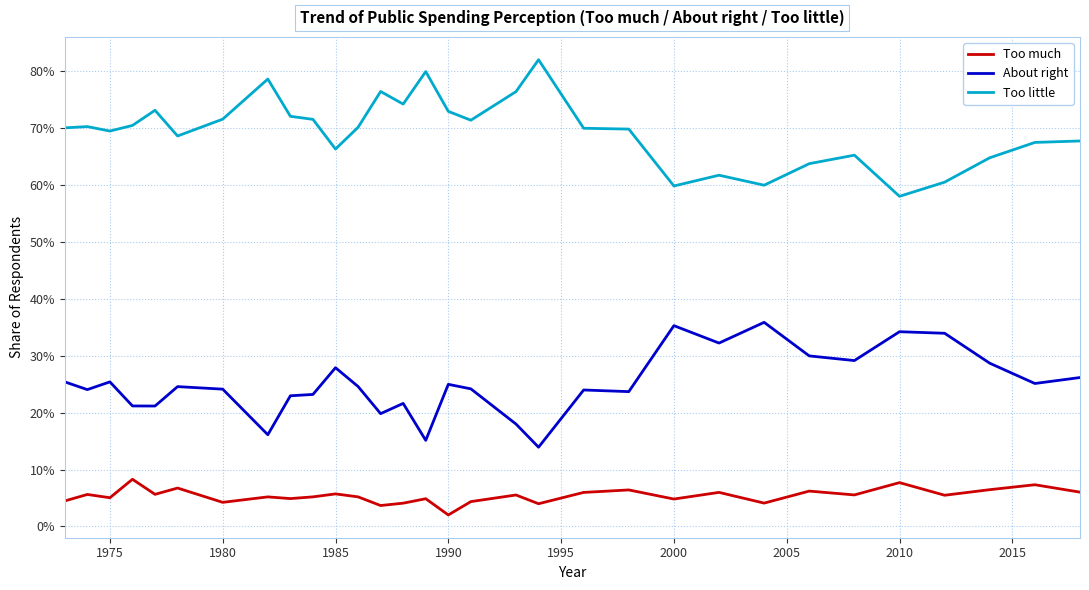

Reading left to right, what are all the values shown in this chart?

Too much: 0.0	0.1	0.1	0.1	0.1	0.1	0.0	0.1	0.0	0.1	0.1	0.1	0.0	0.0	0.0	0.0	0.0	0.1	0.0	0.1	0.1	0.0	0.1	0.0	0.1	0.1	0.1	0.1	0.1	0.1	0.1
About right: 0.3	0.2	0.3	0.2	0.2	0.2	0.2	0.2	0.2	0.2	0.3	0.2	0.2	0.2	0.2	0.2	0.2	0.2	0.1	0.2	0.2	0.4	0.3	0.4	0.3	0.3	0.3	0.3	0.3	0.3	0.3
Too little: 0.7	0.7	0.7	0.7	0.7	0.7	0.7	0.8	0.7	0.7	0.7	0.7	0.8	0.7	0.8	0.7	0.7	0.8	0.8	0.7	0.7	0.6	0.6	0.6	0.6	0.7	0.6	0.6	0.6	0.7	0.7